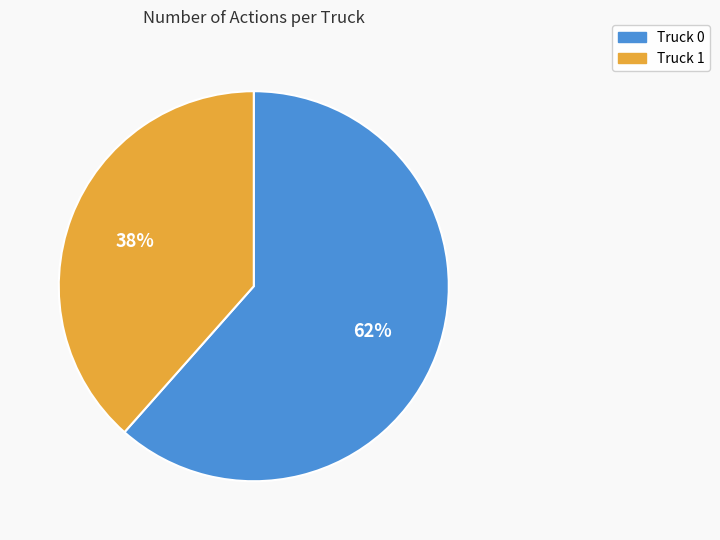

The Truck 0 slice represents 51% of the pie. True or false?

False